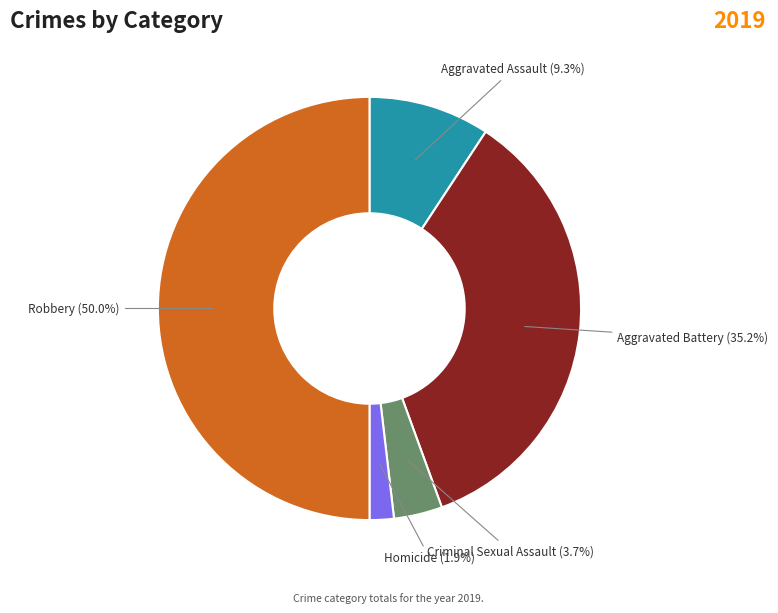

Count the number of slices in the pie.

5